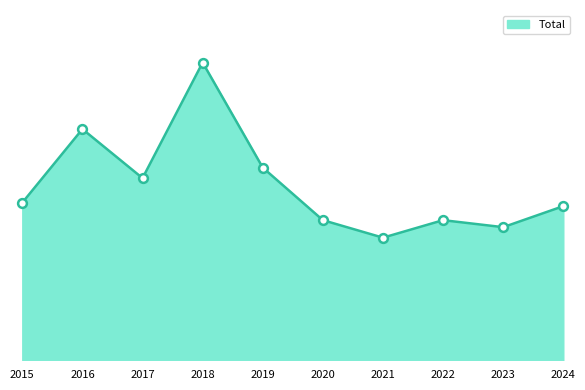

Which has a higher value, 2021 or 2020?

2020